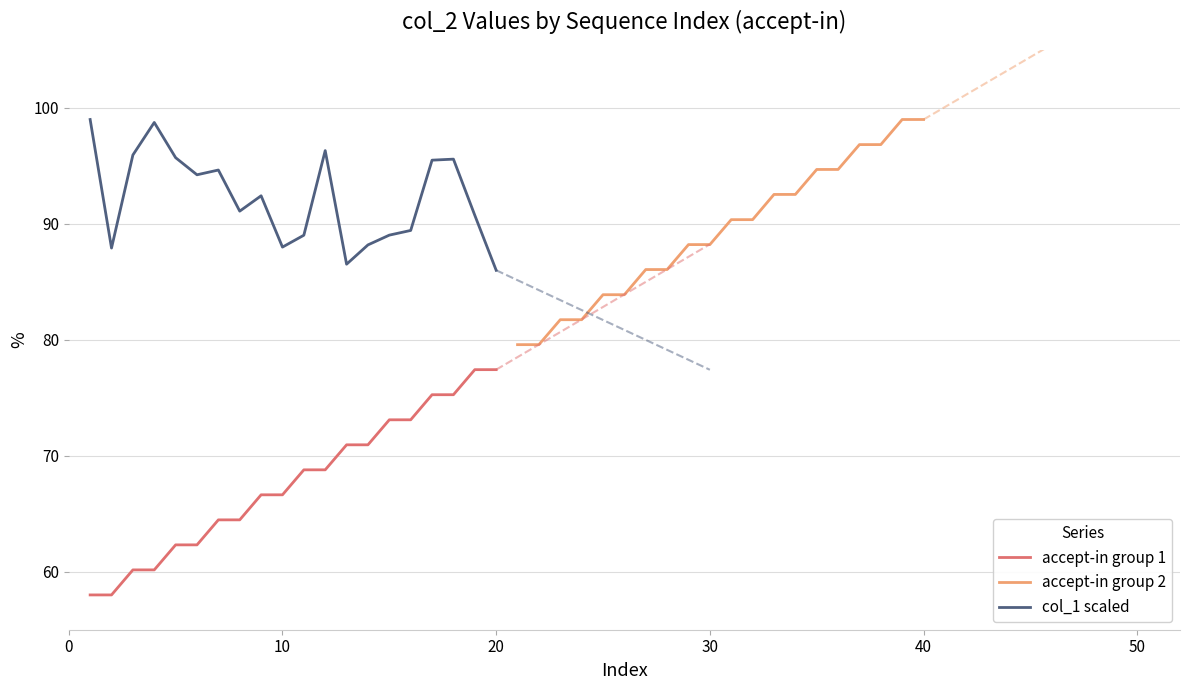

At how many categories does at least one series exceed 59?

20